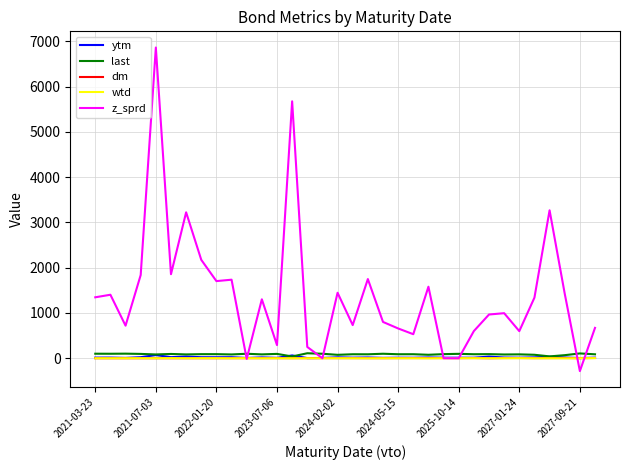

What is the minimum value shown in the chart?

-284.6